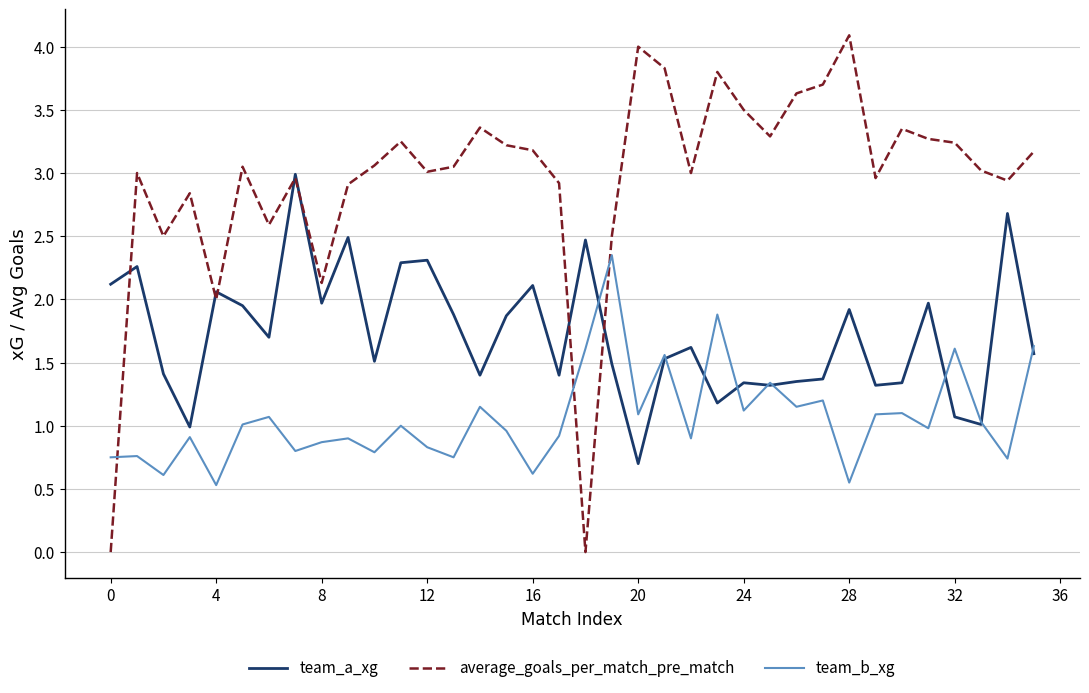

Rank the series by their maximum value, from lowest to highest.

team_b_xg, team_a_xg, average_goals_per_match_pre_match